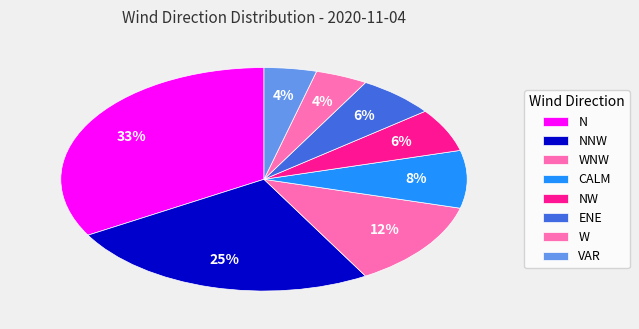

To the nearest percent, what is the combined percentage of ENE and N?

40%